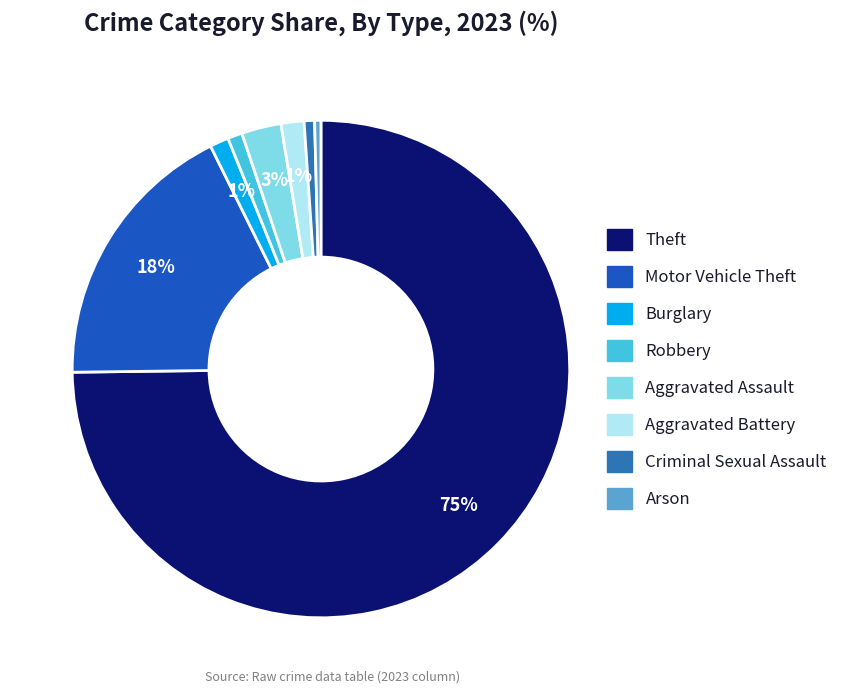

What is the largest slice in the pie chart?

Theft